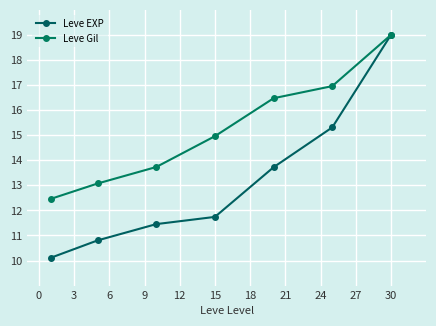

What is the difference between the second highest and second lowest values in the Leve EXP series?

4.5